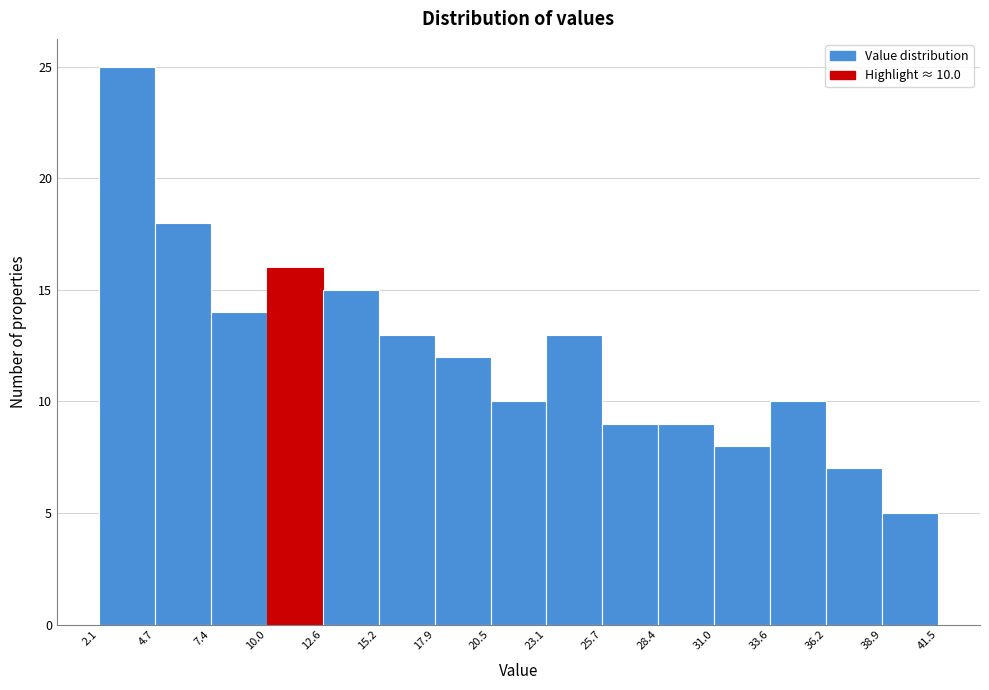

Over which range of the x-axis is the bar tallest?

2.1 to 4.7